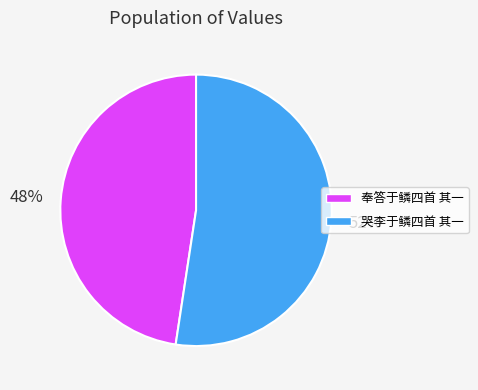

True or false: 奉答于鳞四首 其一 accounts for 58% of the total.

False